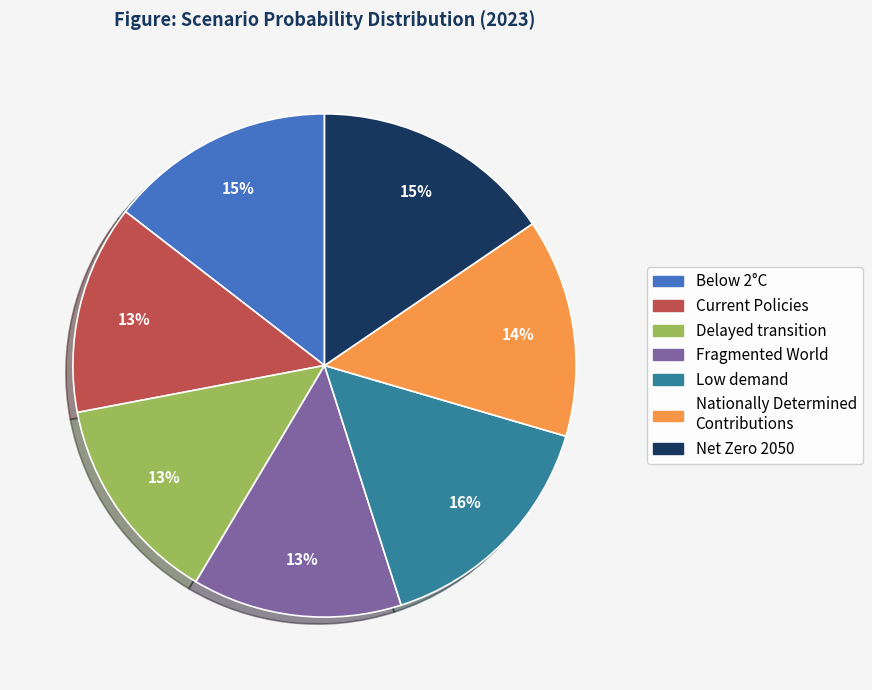

How many slices are in this pie chart?

7